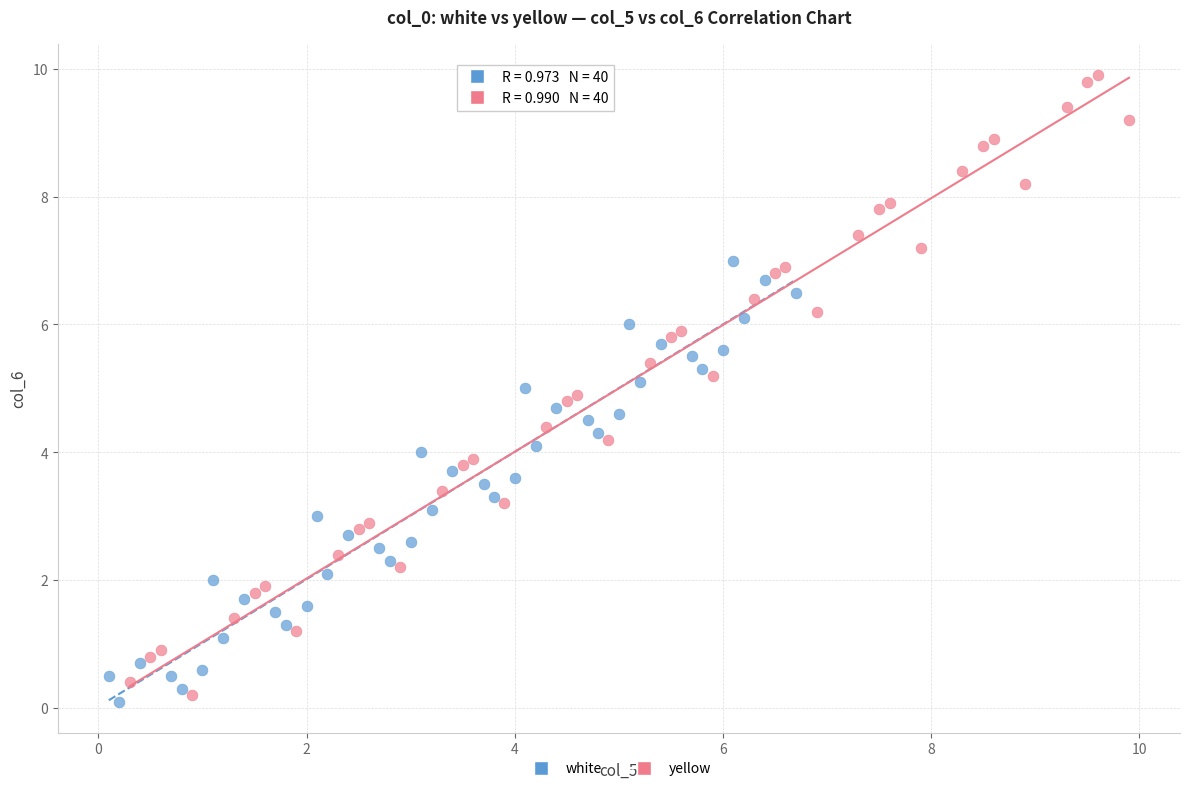

Which series reaches the minimum Y coordinate?

white